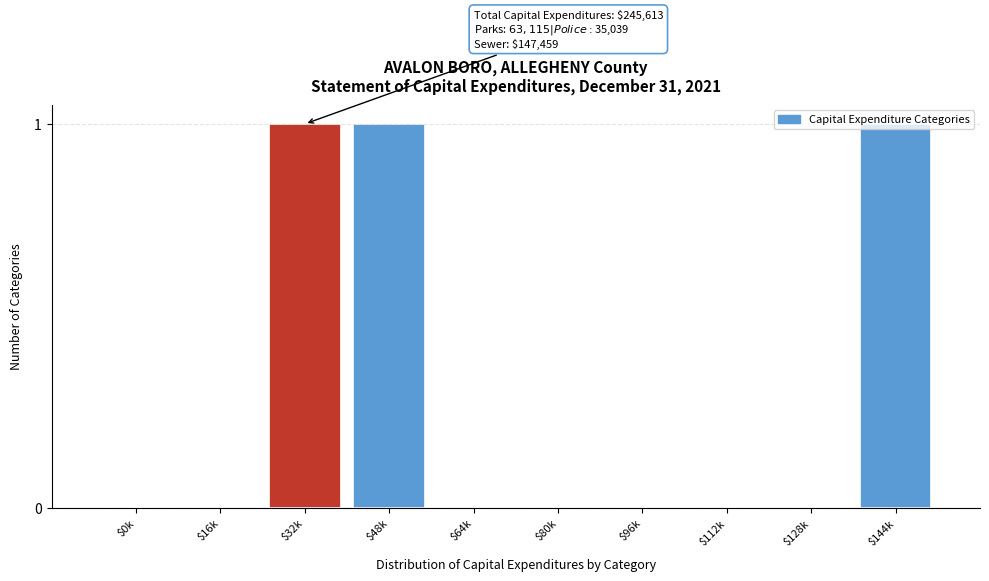

True or false: the data shows 0 at $16k.

True